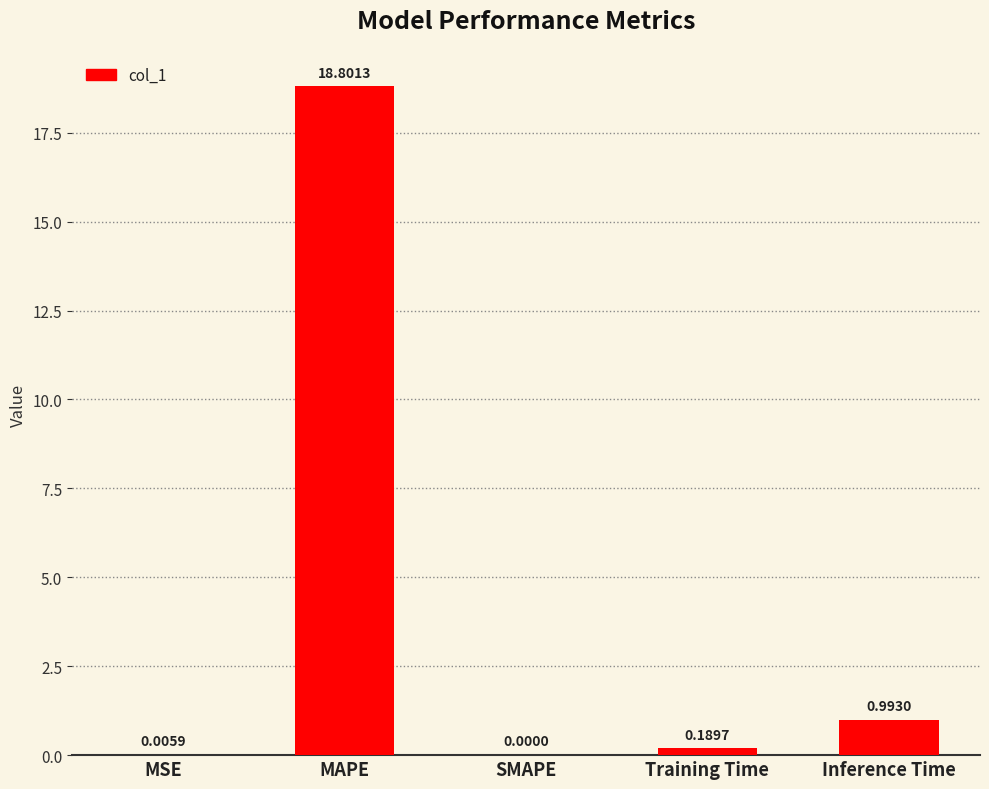

How many distinct data groups are displayed?

1